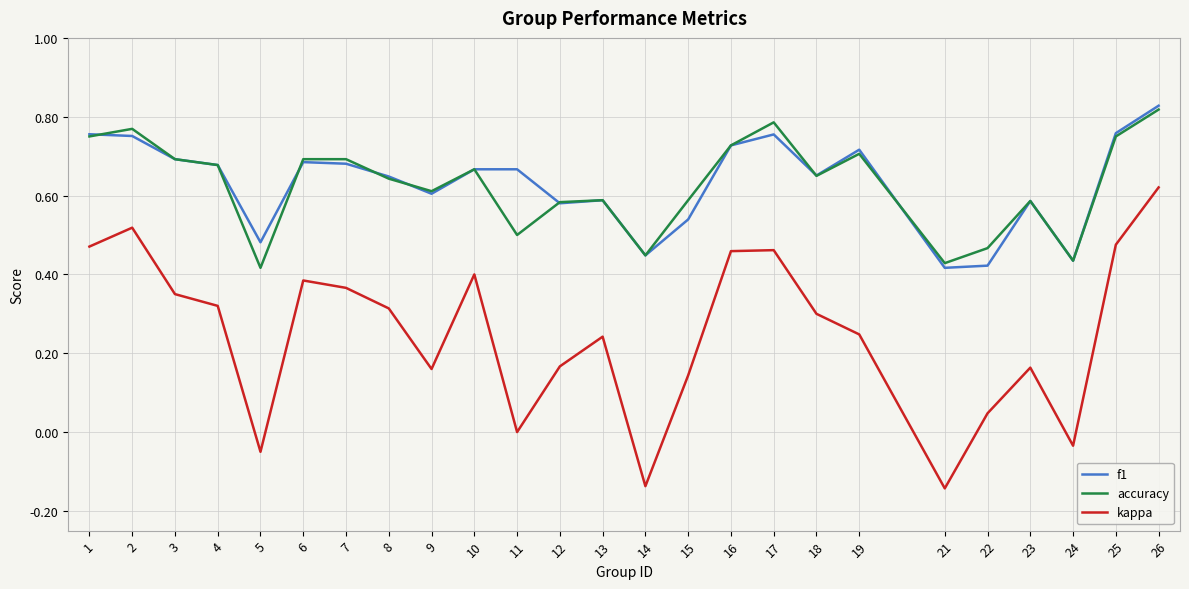

Does the chart display data point markers on the line(s)?

No